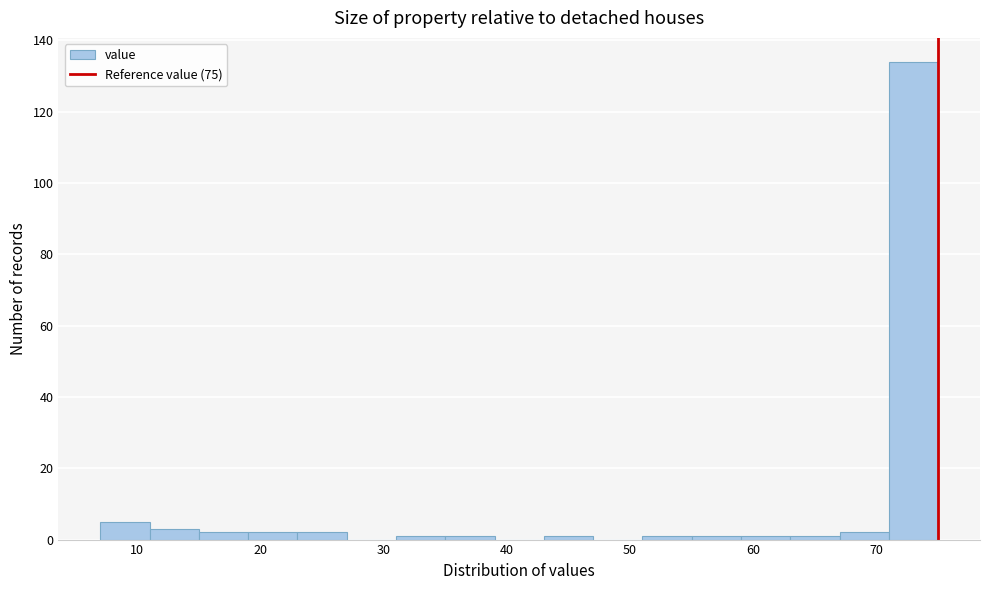

Reading left to right, transcribe this chart: for each bar, give the range it covers on the x-axis and its height. The values are not printed on the chart, so give them approximately, as read against the axis.

7 to 11: 6
11 to 15: 4
15 to 19: 2
19 to 23: 2
23 to 27: 2
27 to 31: 0
31 to 35: under 2
35 to 39: under 2
39 to 43: 0
43 to 47: under 2
47 to 51: 0
51 to 55: under 2
55 to 59: under 2
59 to 63: under 2
63 to 67: under 2
67 to 71: 2
71 to 75: 134